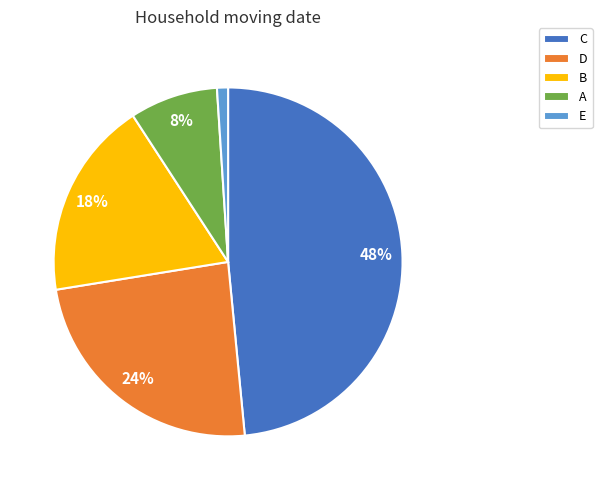

To the nearest percent, what is the average slice percentage?

20%